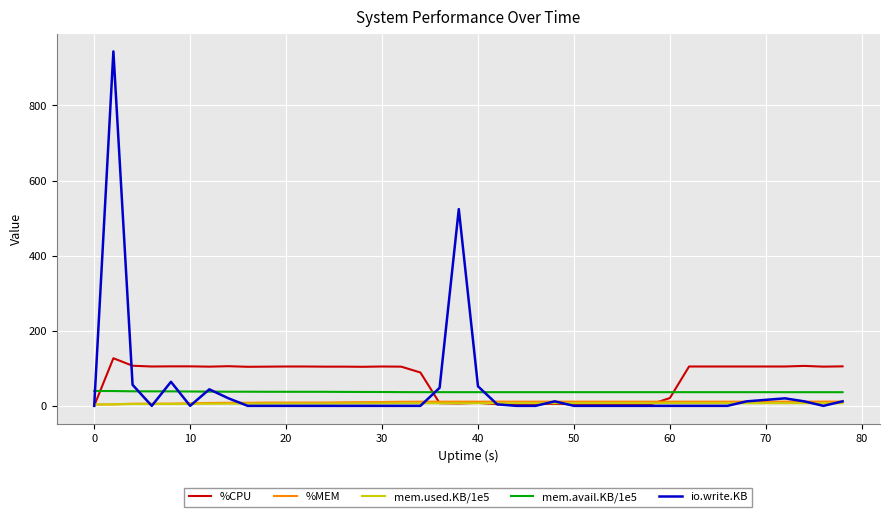

Which series has the largest range (max minus min)?

io.write.KB